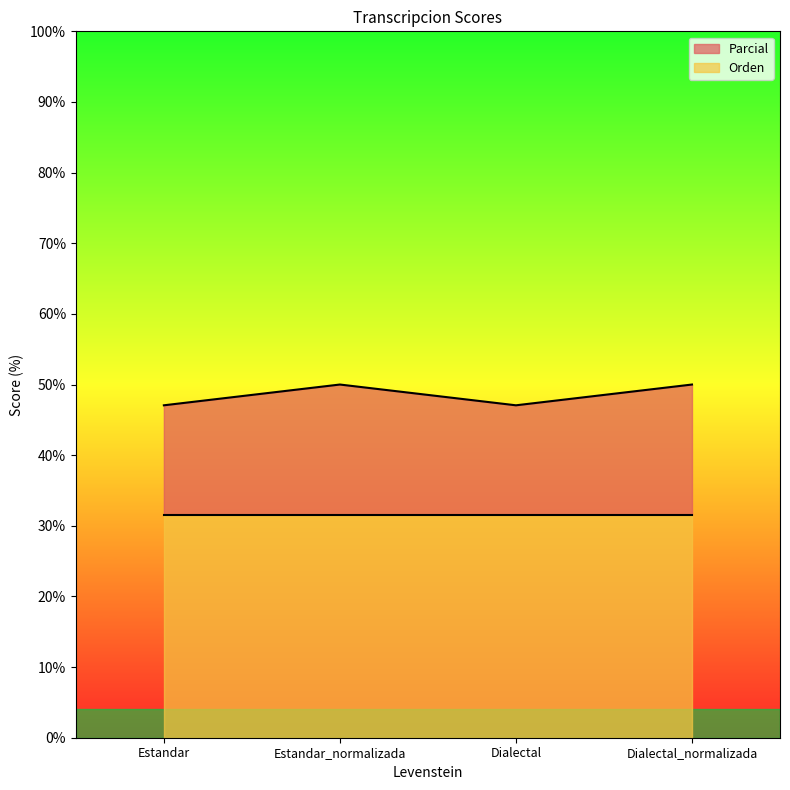

What is the sum of all values?

194.1